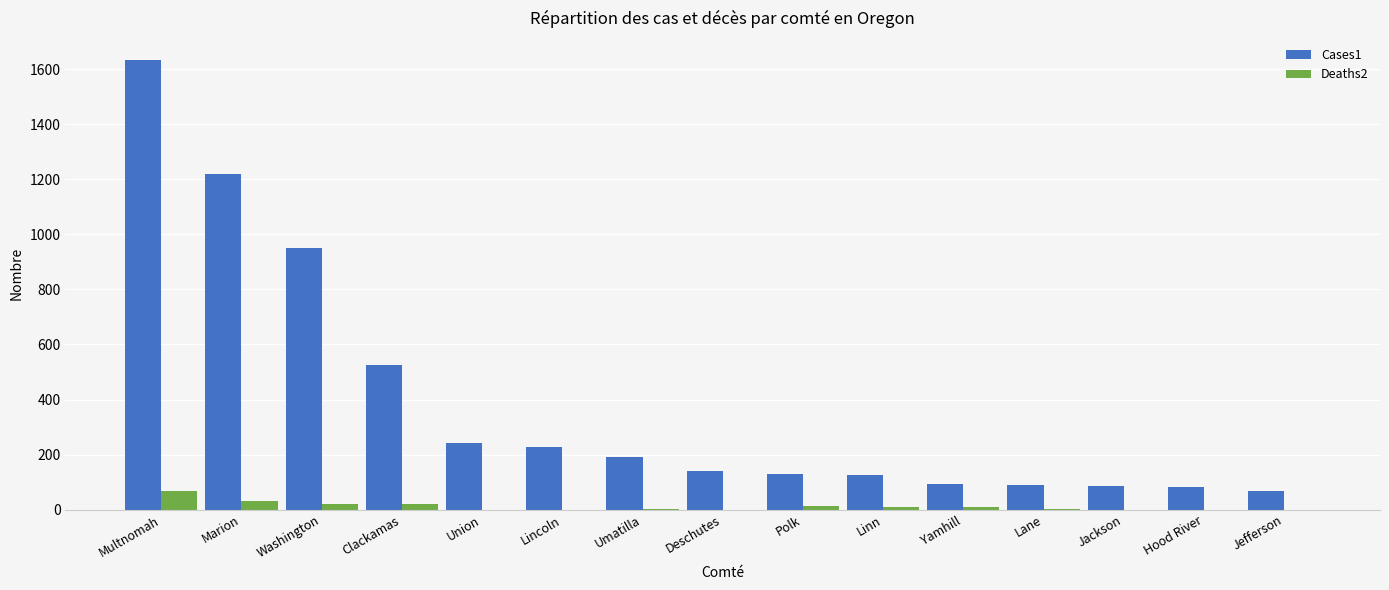

Is it true that Cases1 equals 950 at Washington?

True